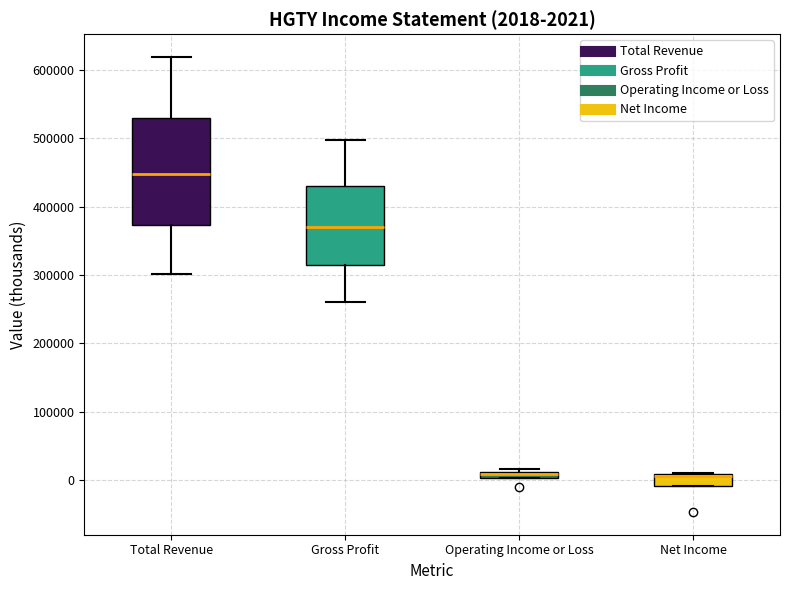

Comparing the boxes themselves (not the whiskers), which one is the tallest?

Total Revenue